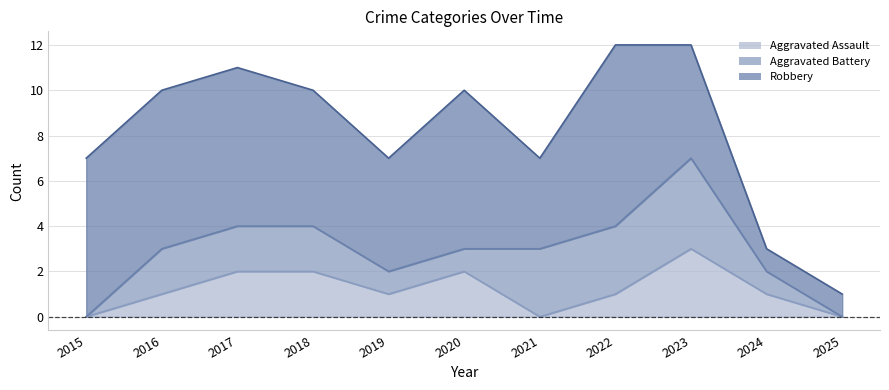

Does the chart display data point markers on the line(s)?

No